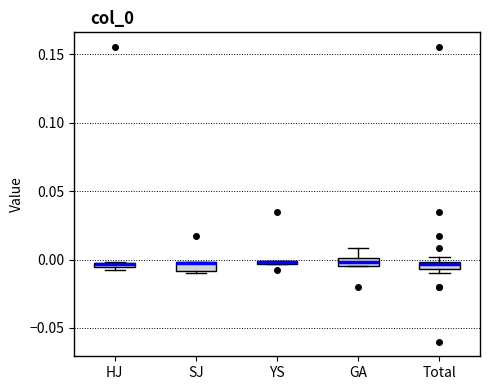

Where is the lower edge of the box for HJ on the y-axis? The values are not printed on the chart, so give them approximately, as read against the axis.

-0.005